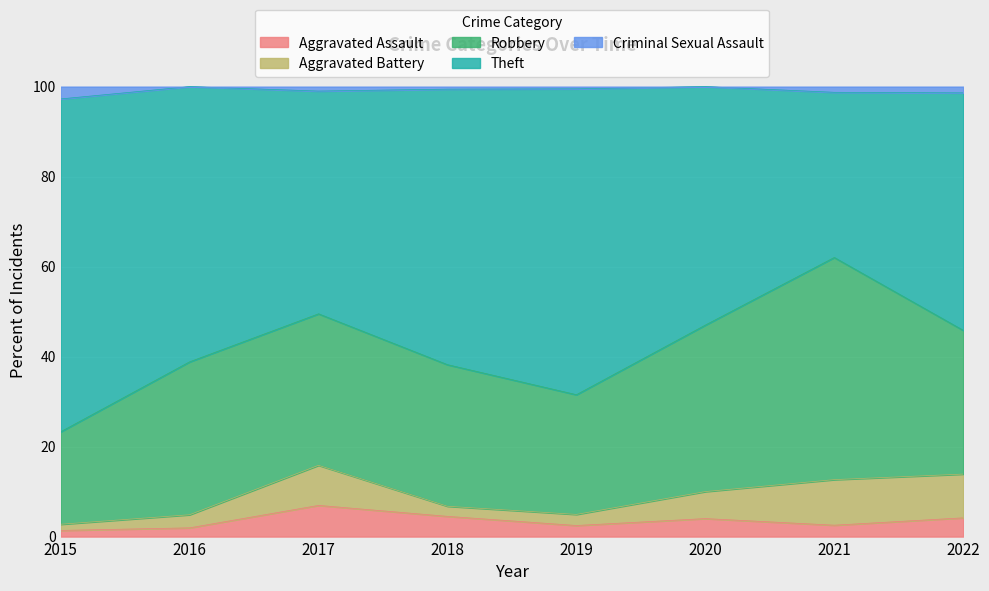

Which label corresponds to the smallest value in the chart?

2016